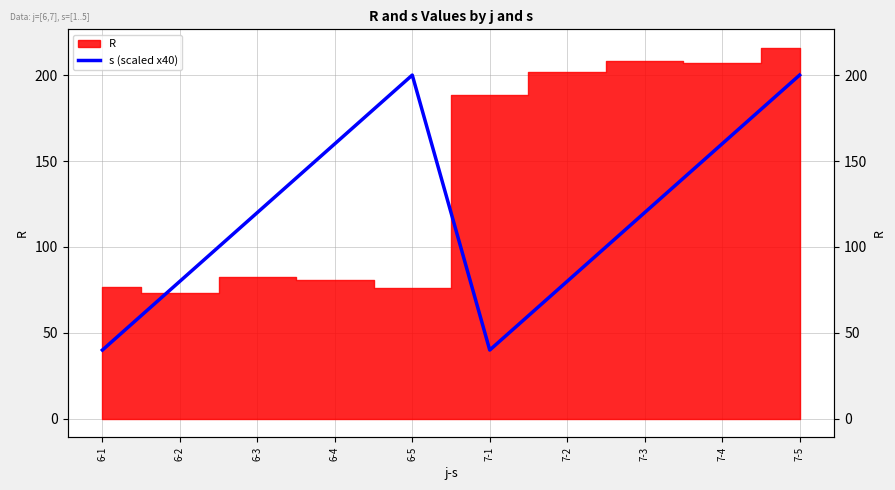

Which has a higher value, 7-2 or 7-3?

7-3